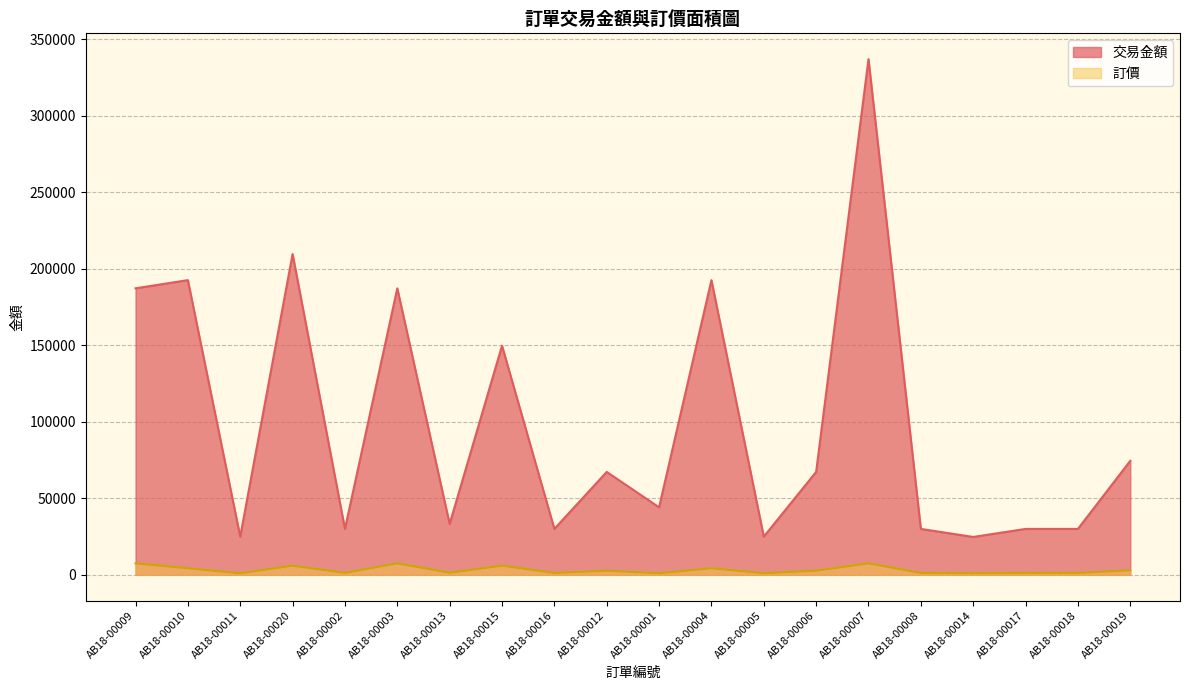

At which label does 訂價 reach its peak?

AB18-00009